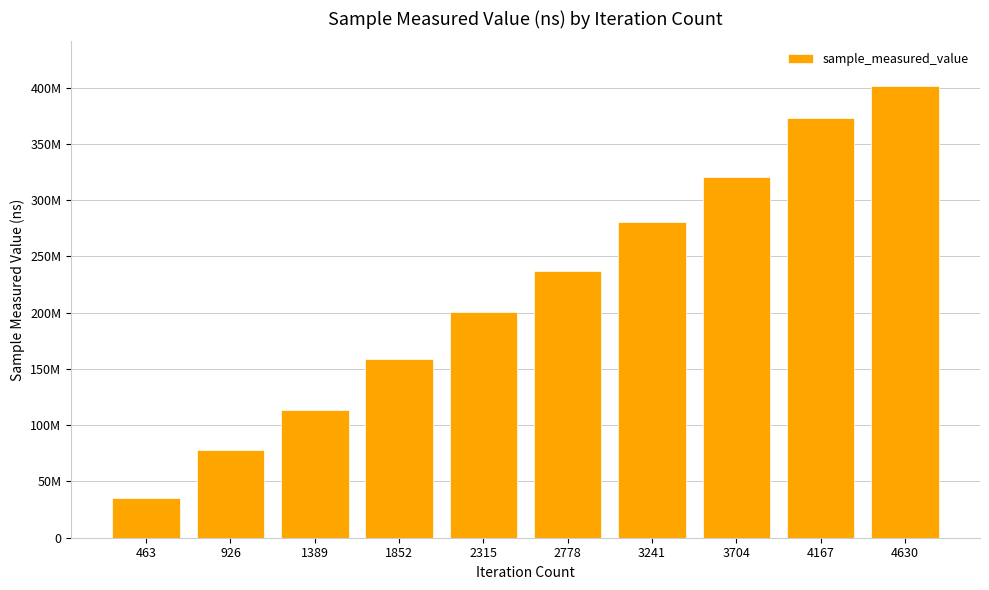

Count the number of categories in the chart.

10